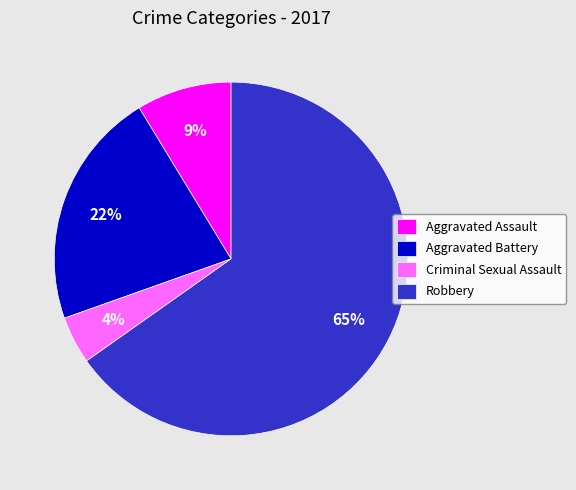

Is the sum of Robbery and Criminal Sexual Assault greater than half?

Yes